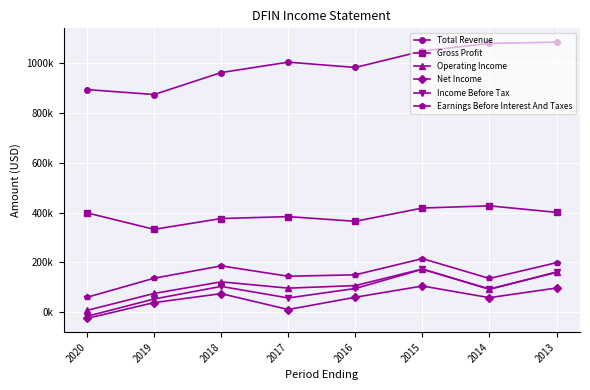

What is the minimum value shown in the chart?

-25900